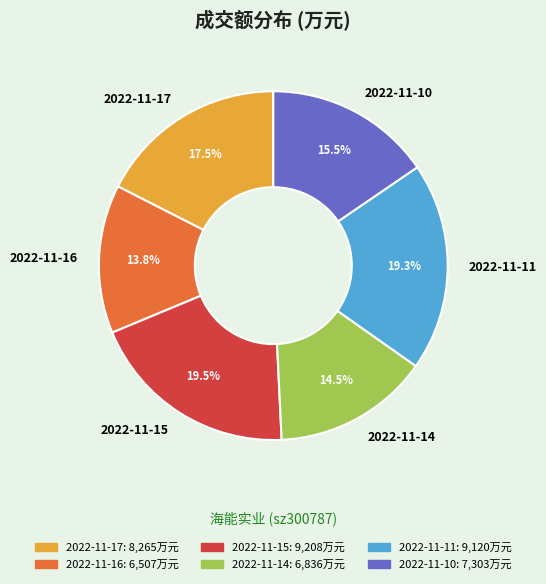

Between 2022-11-14 and 2022-11-17, which is larger?

2022-11-17